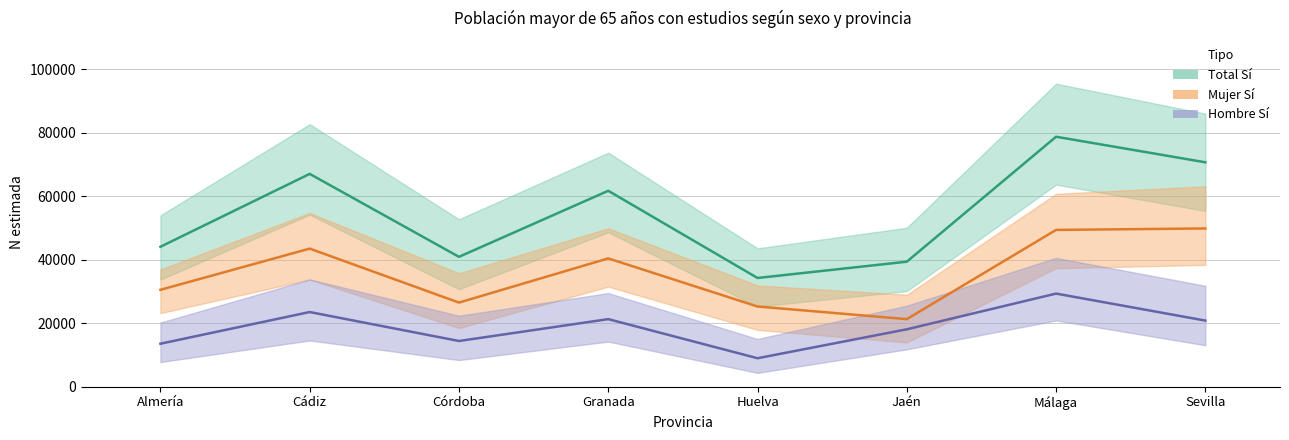

The value of Mujer Sí estimada at Málaga is 22430. True or false?

False